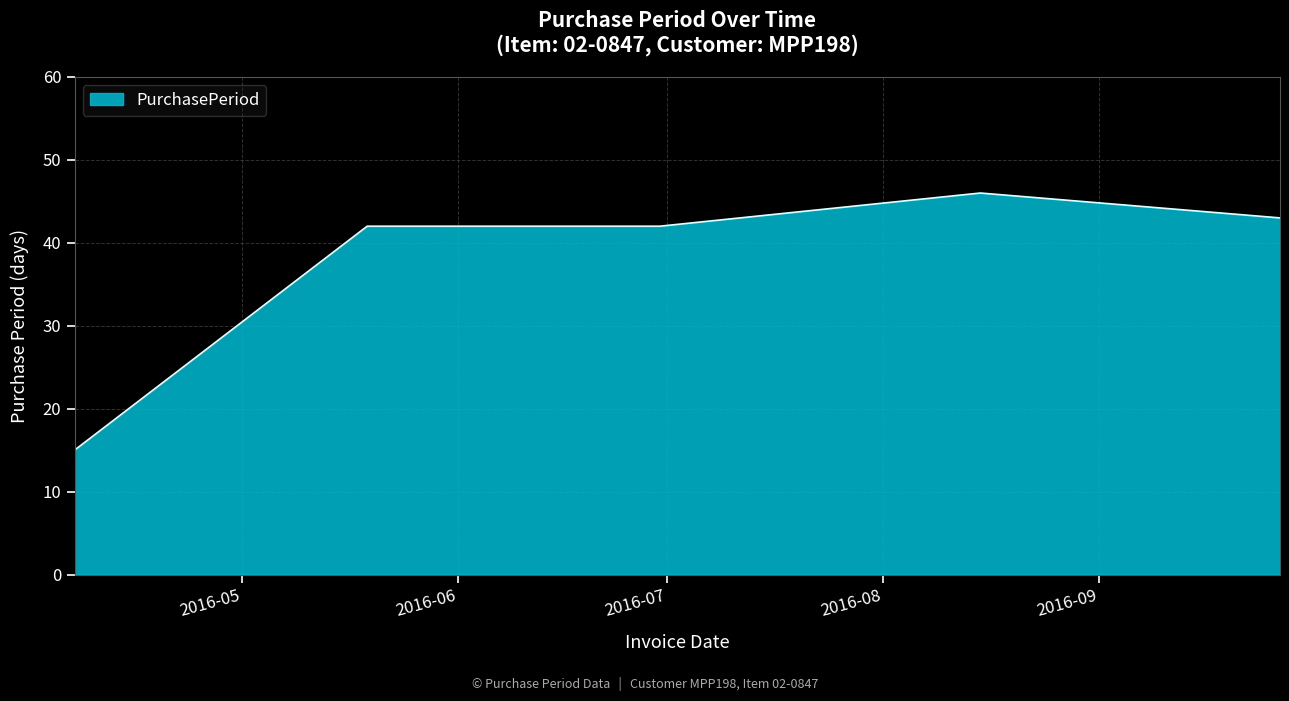

Count the number of categories in the chart.

5